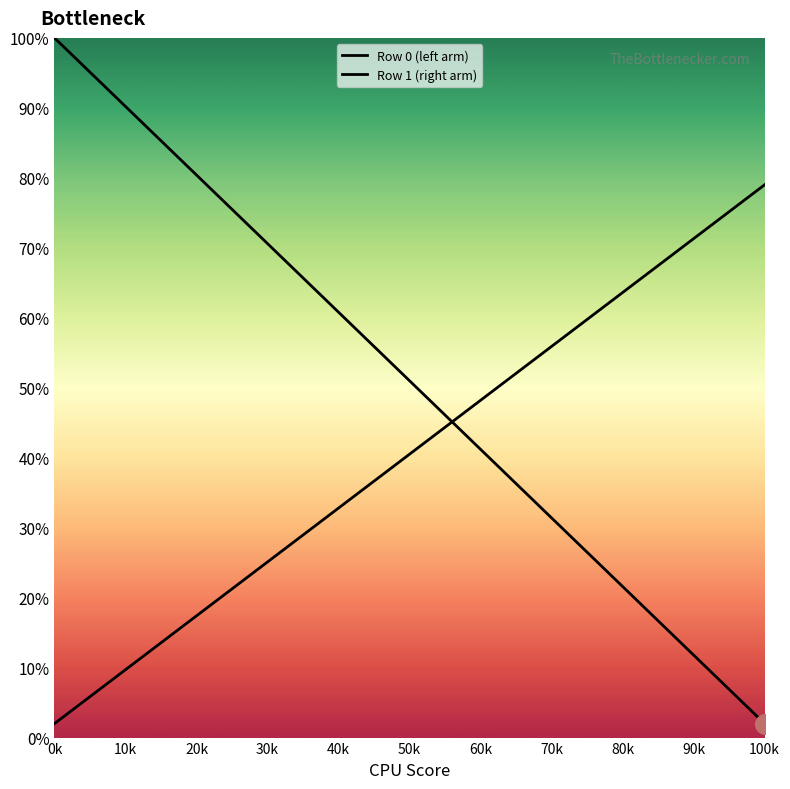

Which series has the widest spread of Y values?

Row 0 (left arm)